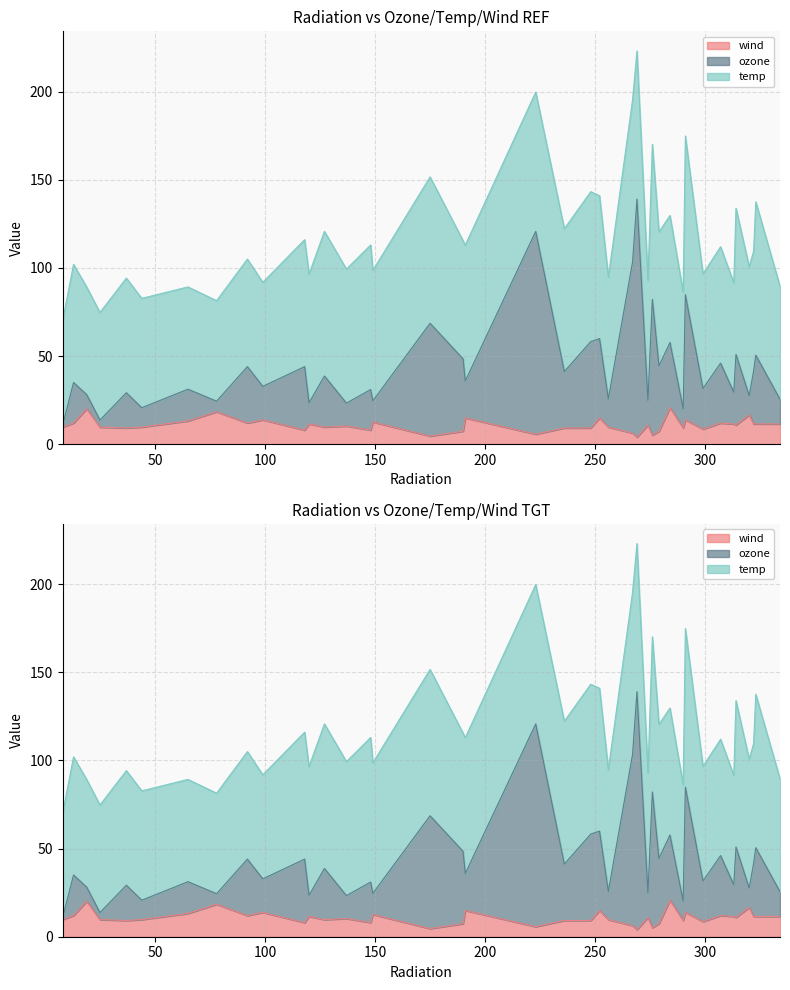

At which category is the sum across all series the highest?

269